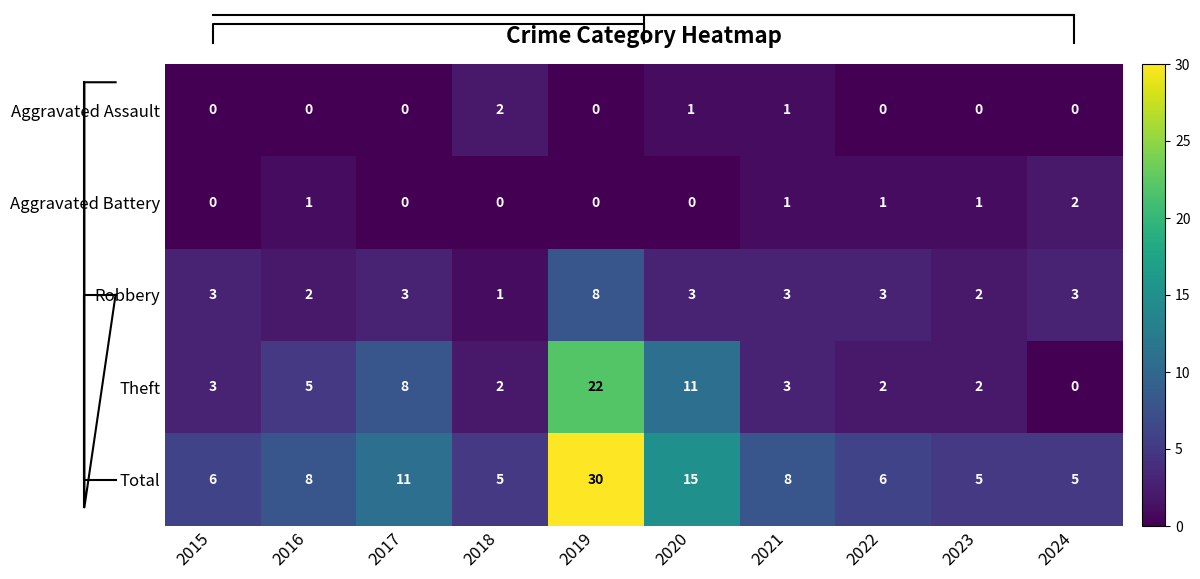

True or false: Robbery has a value of 3 at 2020.

True